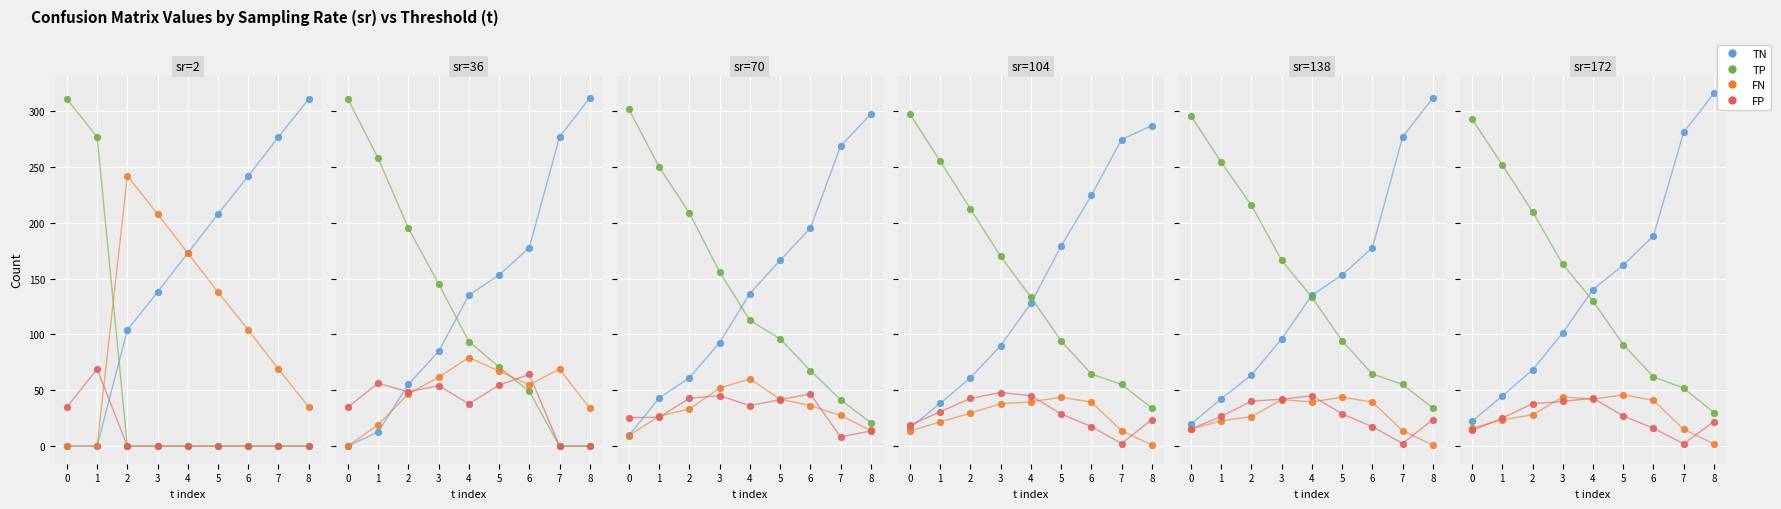

What are all the series names shown in the legend?

TN, TP, FN, FP